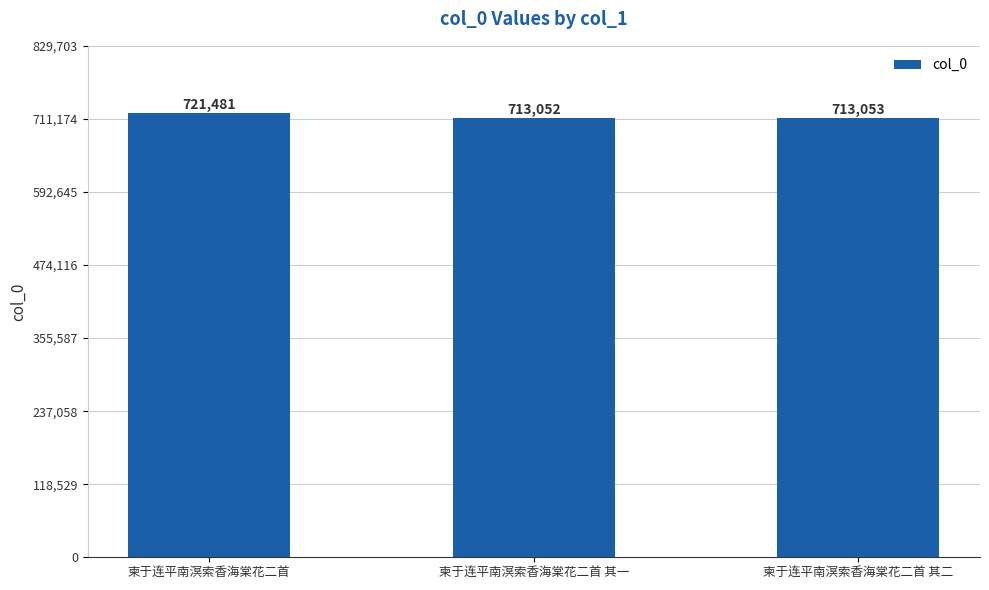

Reading left to right, list all the values displayed in this chart.

721481	713052	713053